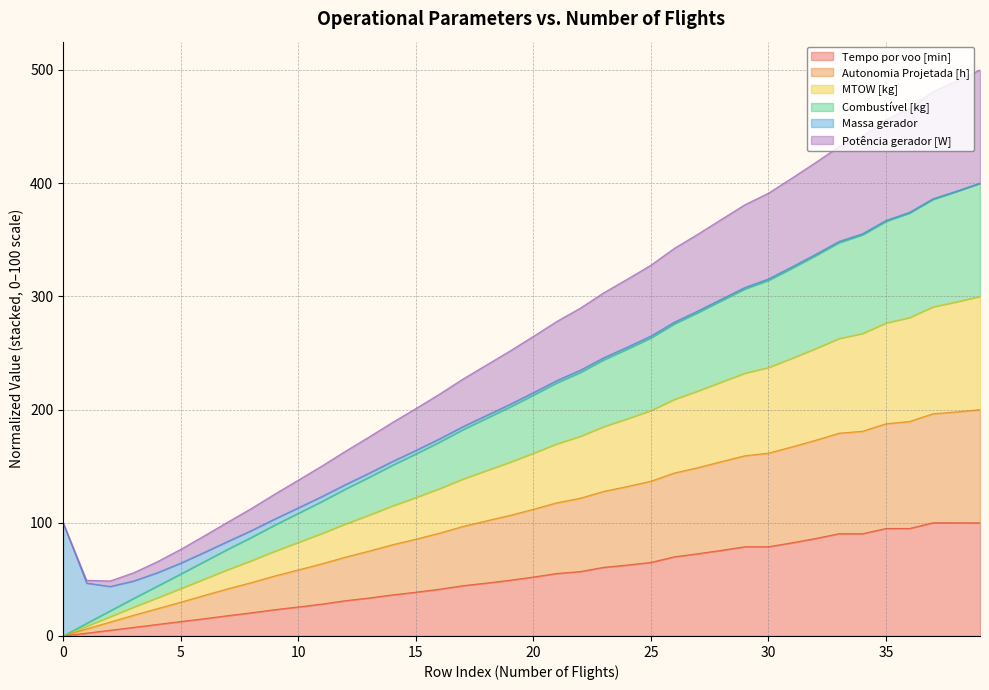

Which label corresponds to the largest value in the chart?

39